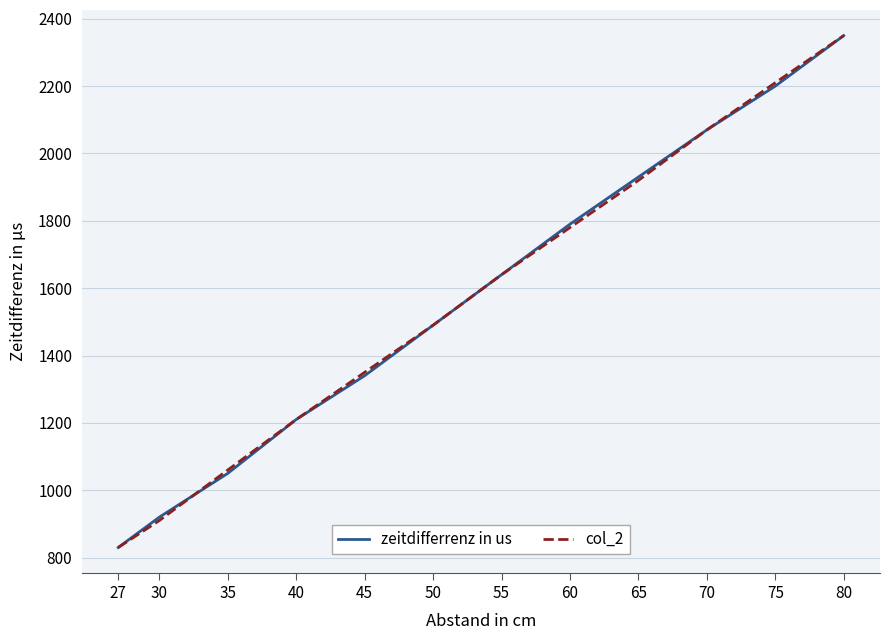

Which series changed the most between 30 and 70?

col_2